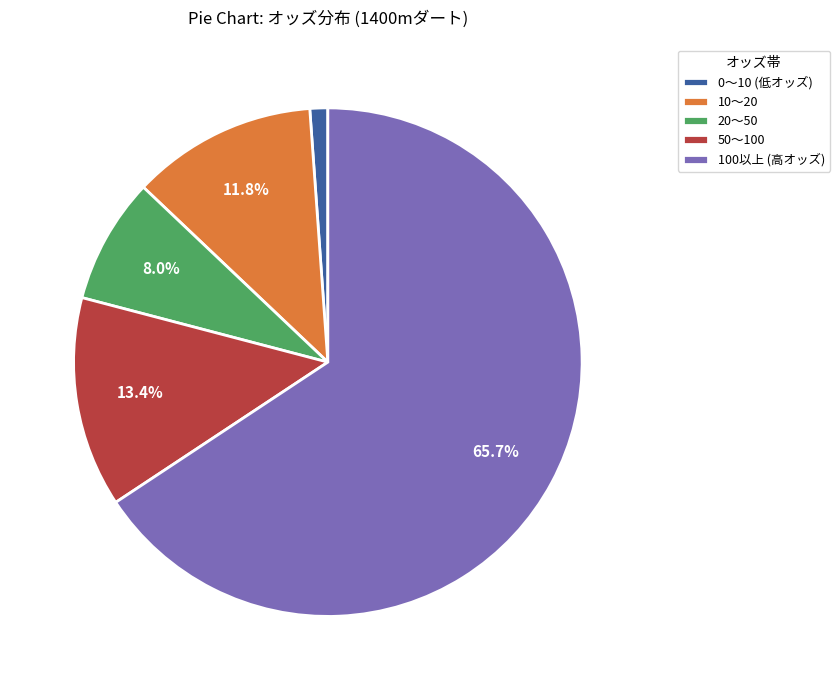

To the nearest percent, what is the difference between the largest and smallest slice percentages?

65%